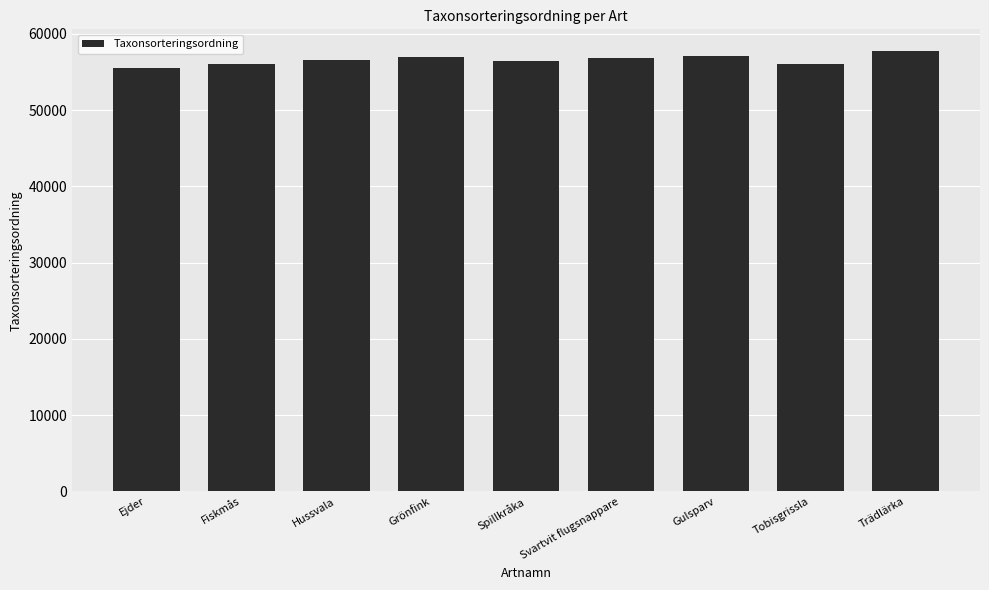

What is the sum of all values?

509254